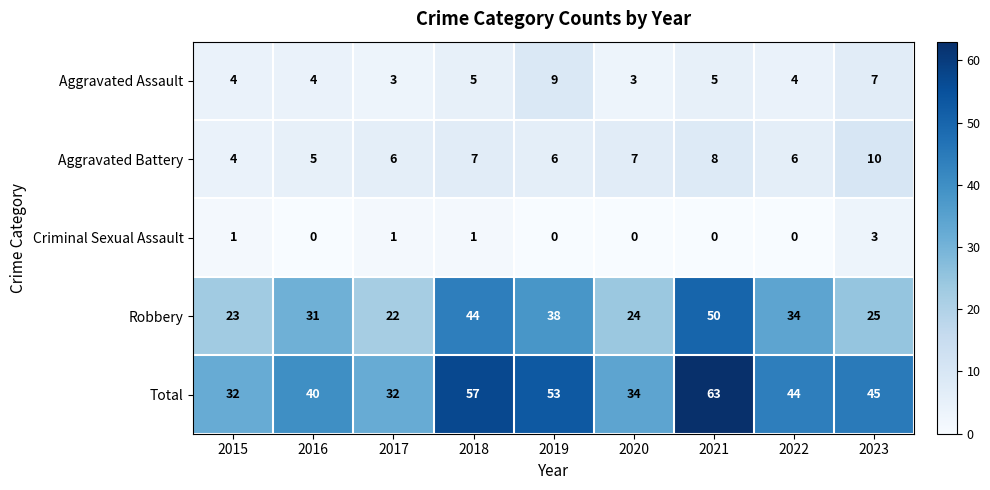

Which series has the largest range (max minus min)?

Total